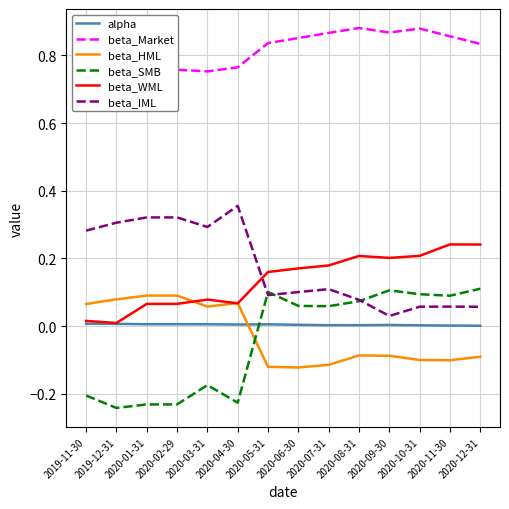

Which category has the highest value across all series?

2020-08-31